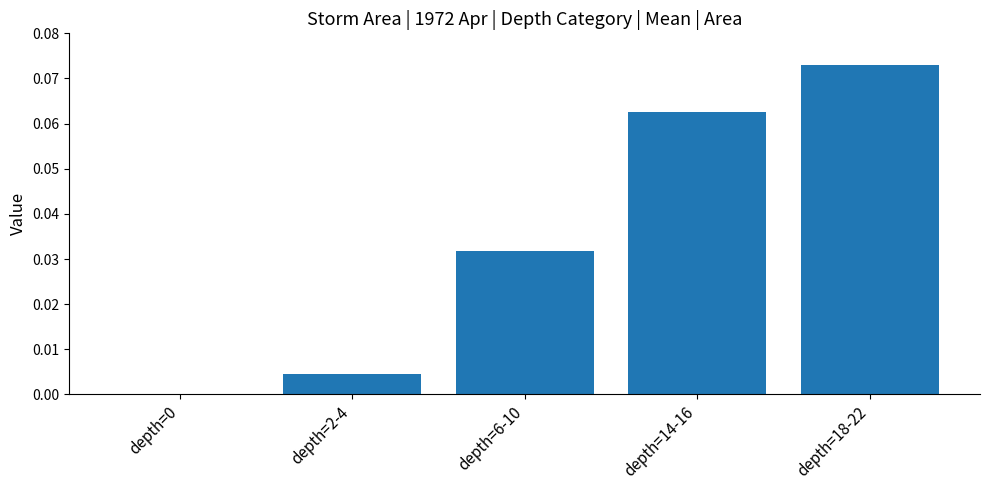

What is the change in value from depth=0 to depth=18-22?

+0.1